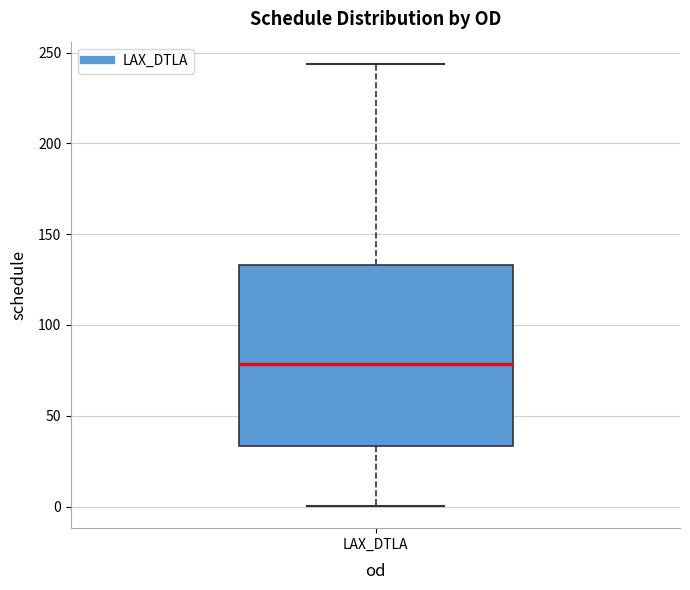

Read this box plot against the y-axis: the position of the median line, the range covered by the box, and the ends of both whiskers. The values are not printed on the chart, so give them approximately, as read against the axis.

median 80, box 35 to 135, whiskers 0 to 245